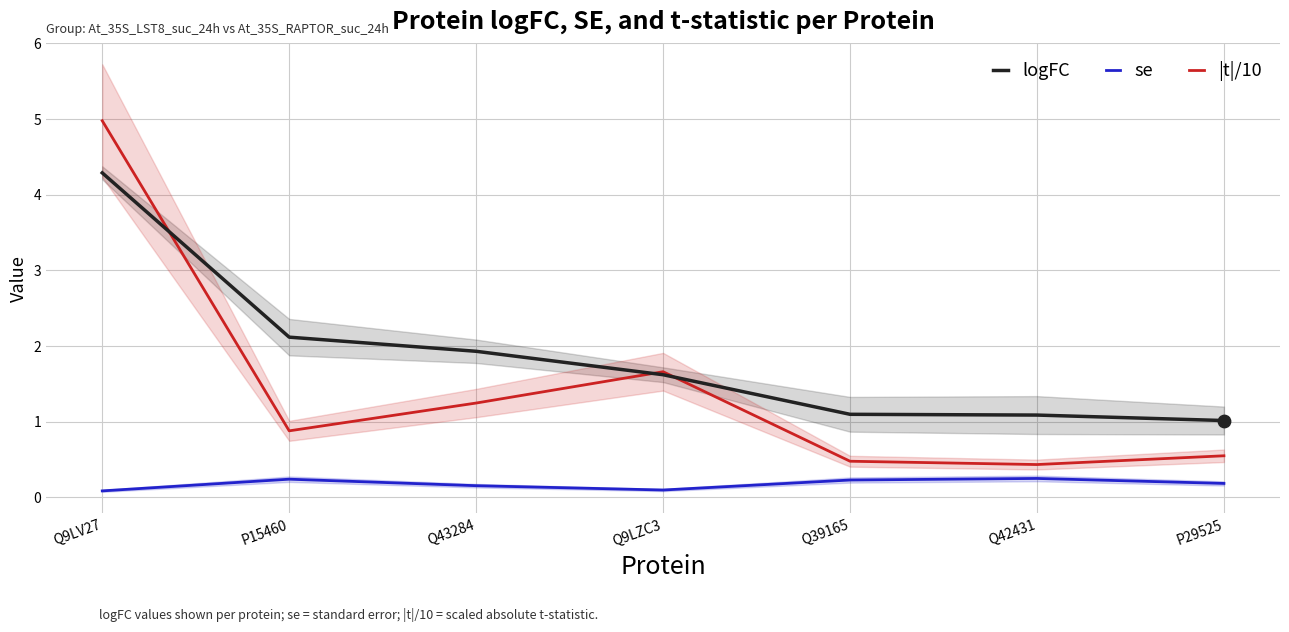

What are all the series names shown in the legend?

logFC, se, |t|/10